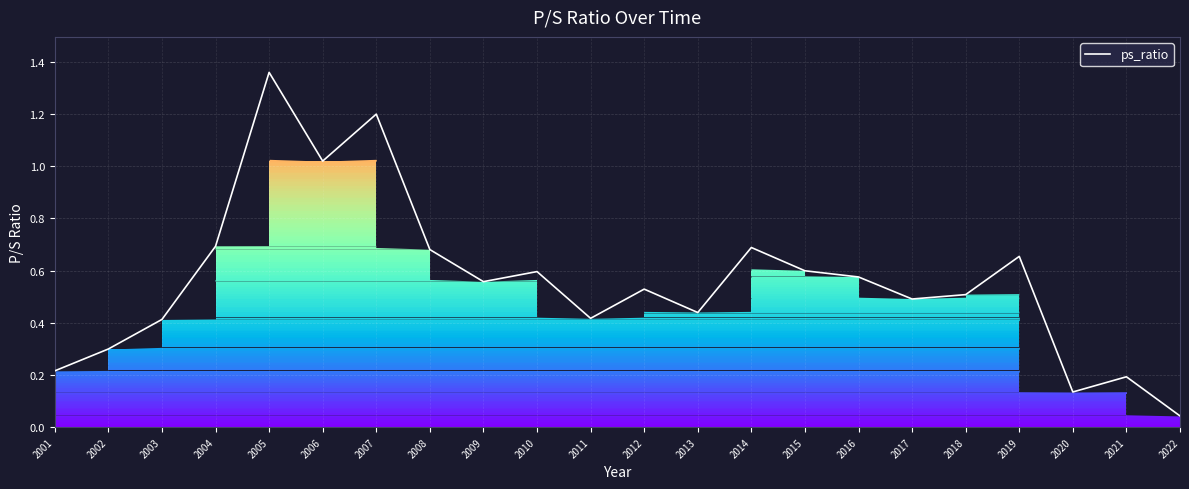

The chart shows a value of 0.3 at 2002. True or false?

True